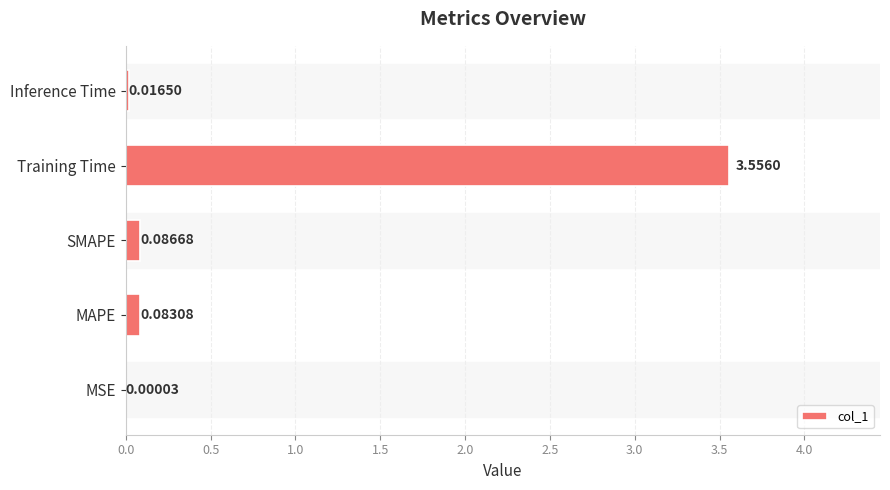

How many data points does each series have?

5